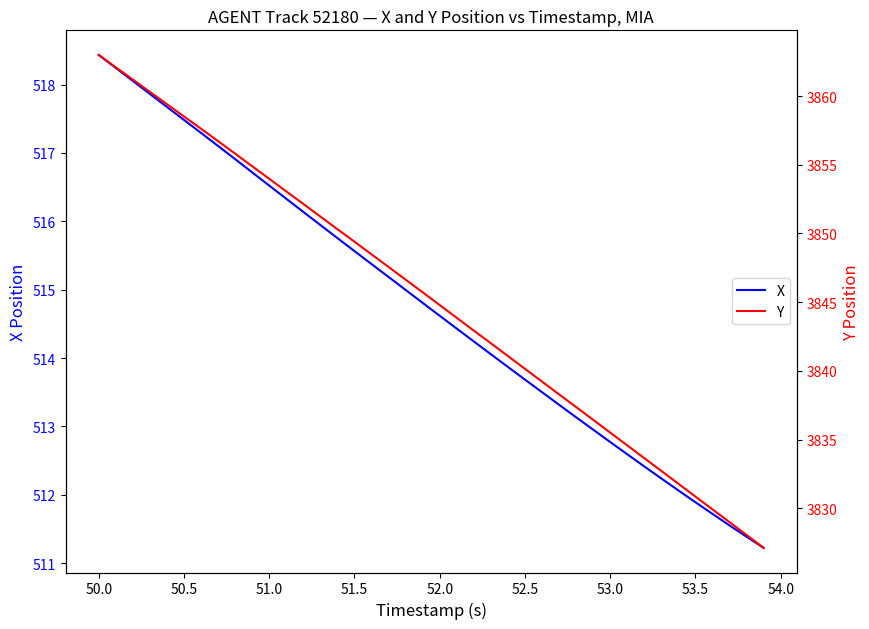

Count the number of categories in the chart.

40